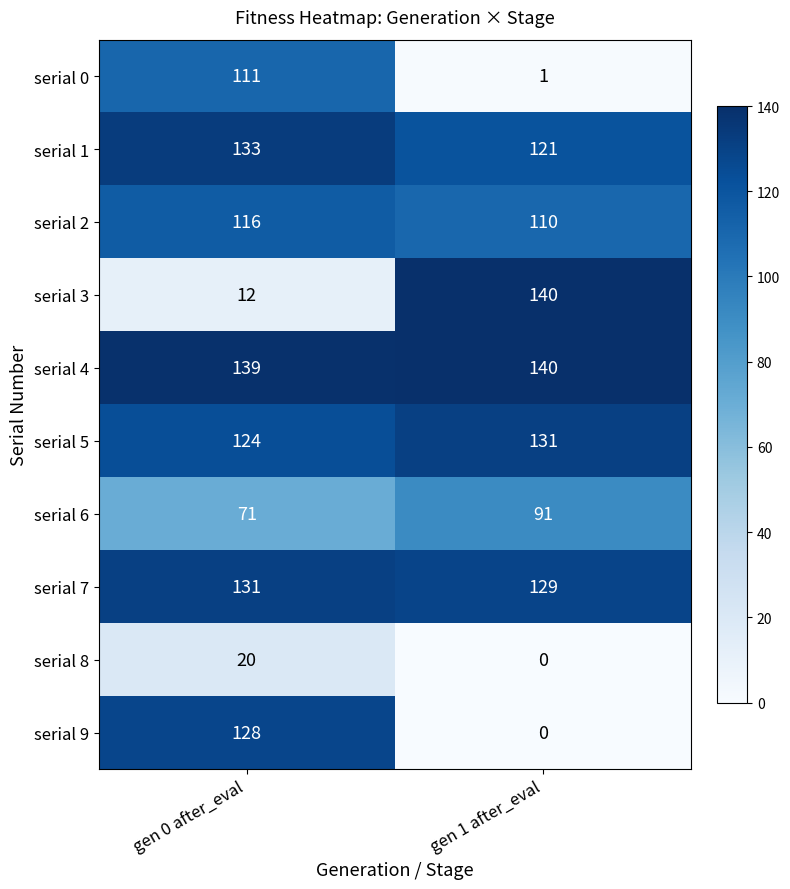

Reading left to right, what are all the values shown in this chart?

serial 0: gen 0 after_eval=111	gen 1 after_eval=1
serial 1: gen 0 after_eval=133	gen 1 after_eval=121
serial 2: gen 0 after_eval=116	gen 1 after_eval=110
serial 3: gen 0 after_eval=12	gen 1 after_eval=140
serial 4: gen 0 after_eval=139	gen 1 after_eval=140
serial 5: gen 0 after_eval=124	gen 1 after_eval=131
serial 6: gen 0 after_eval=71	gen 1 after_eval=91
serial 7: gen 0 after_eval=131	gen 1 after_eval=129
serial 8: gen 0 after_eval=20	gen 1 after_eval=0
serial 9: gen 0 after_eval=128	gen 1 after_eval=0